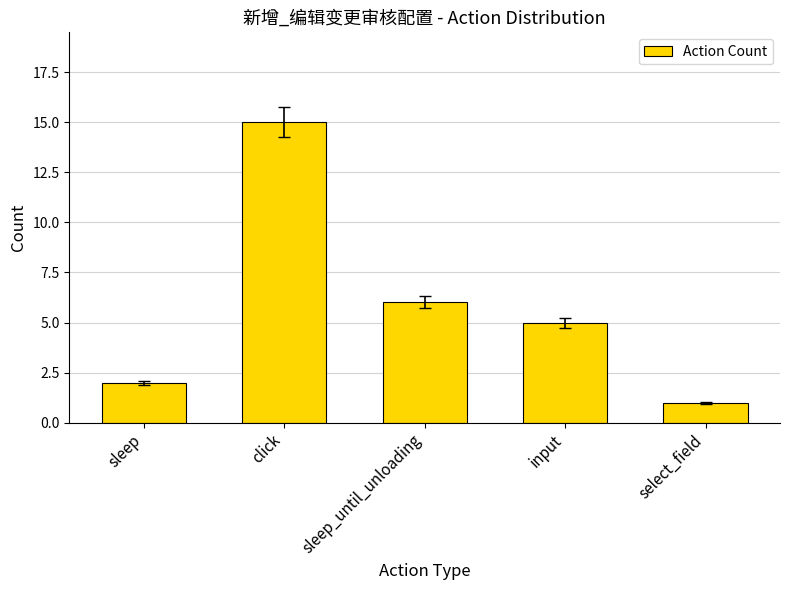

How many data points does each series have?

5